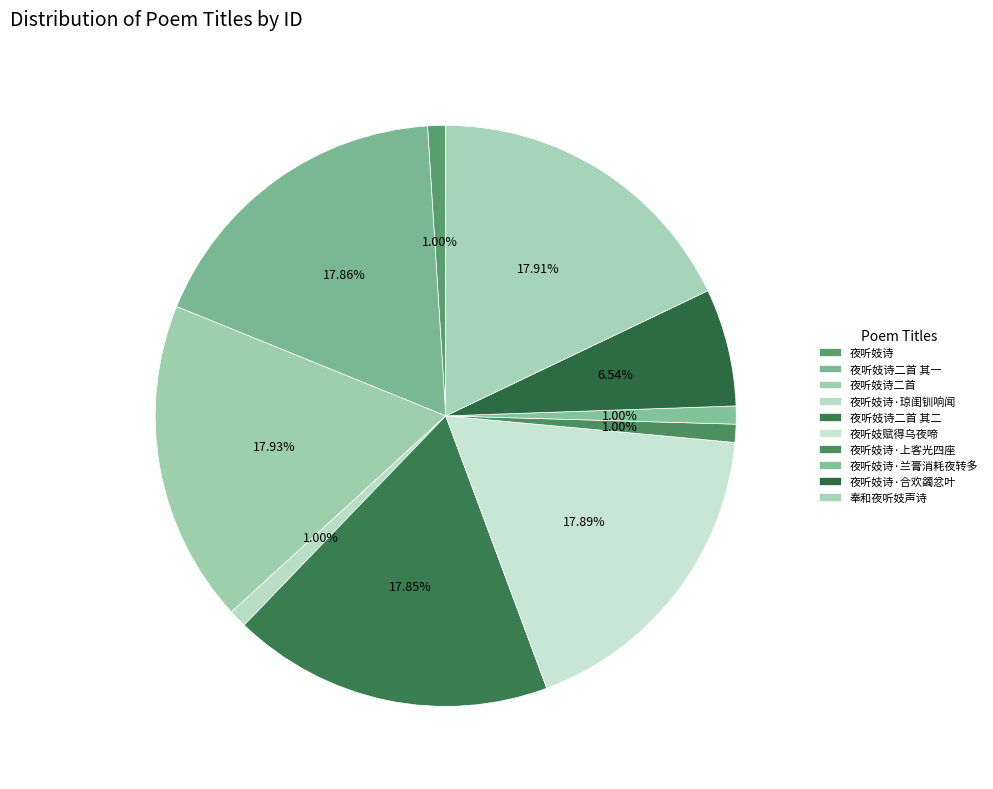

To the nearest percent, what percentage of the pie is 夜听妓诗·上客光四座?

1%